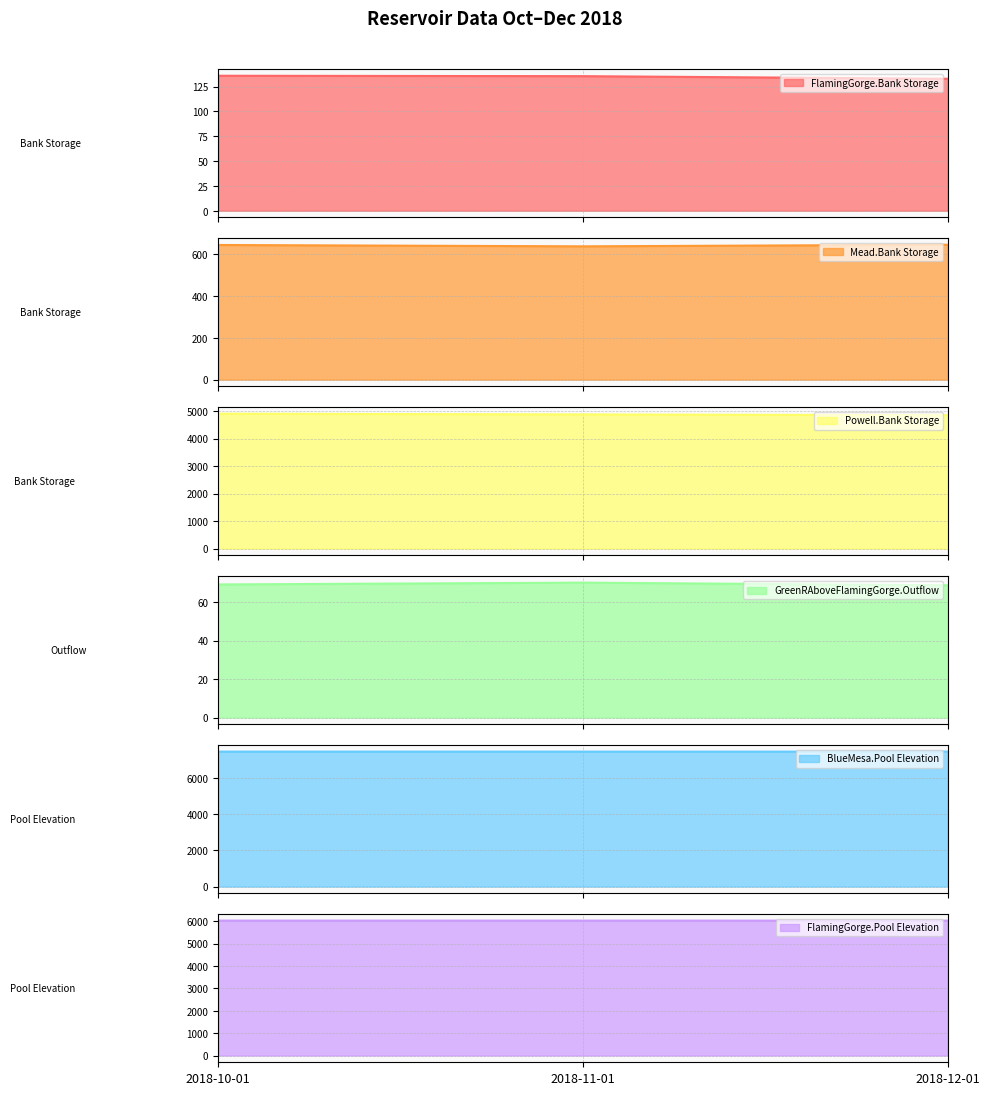

Reading right to left, list all the values displayed in this chart.

FlamingGorge.Bank Storage: 2018-12-01=132.9	2018-11-01=135.5	2018-10-01=135.9
Mead.Bank Storage: 2018-12-01=645.4	2018-11-01=637.7	2018-10-01=644.1
Powell.Bank Storage: 2018-12-01=4850.4	2018-11-01=4879.5	2018-10-01=4906.6
GreenRAboveFlamingGorge.Outflow: 2018-12-01=68.8	2018-11-01=70.2	2018-10-01=69.2
BlueMesa.Pool Elevation: 2018-12-01=7438.6	2018-11-01=7438.7	2018-10-01=7439.0
FlamingGorge.Pool Elevation: 2018-12-01=6028.8	2018-11-01=6030.5	2018-10-01=6030.8